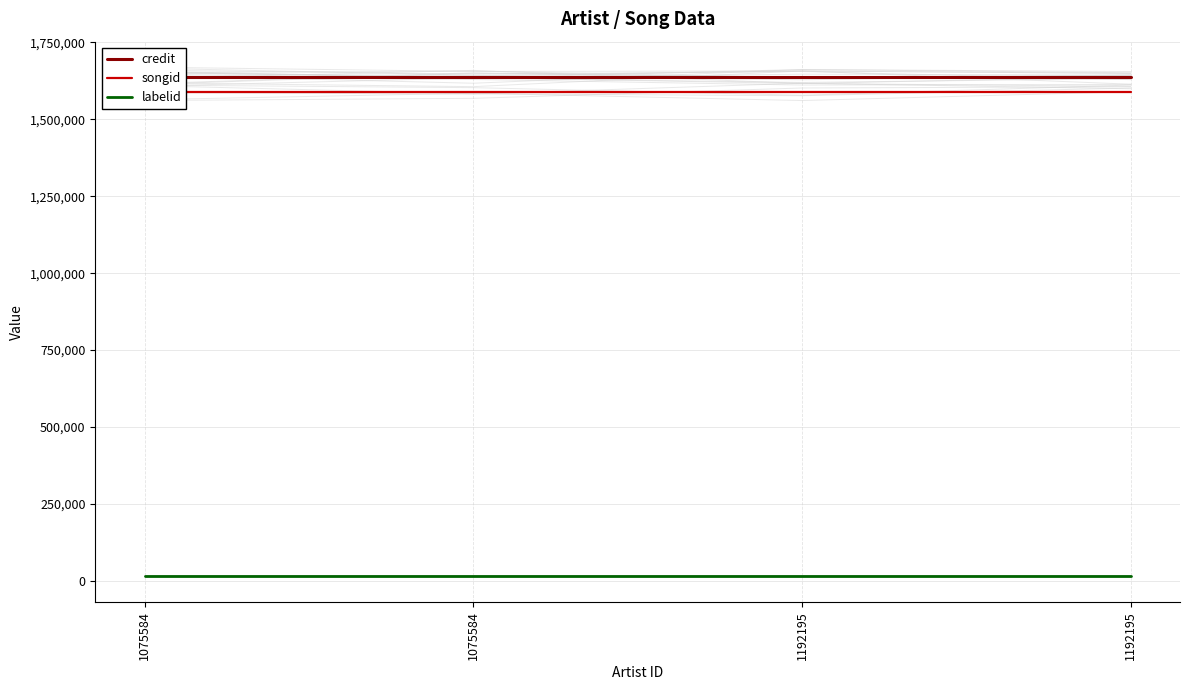

What is the value of the credit point at the 3rd from the left?

1638592